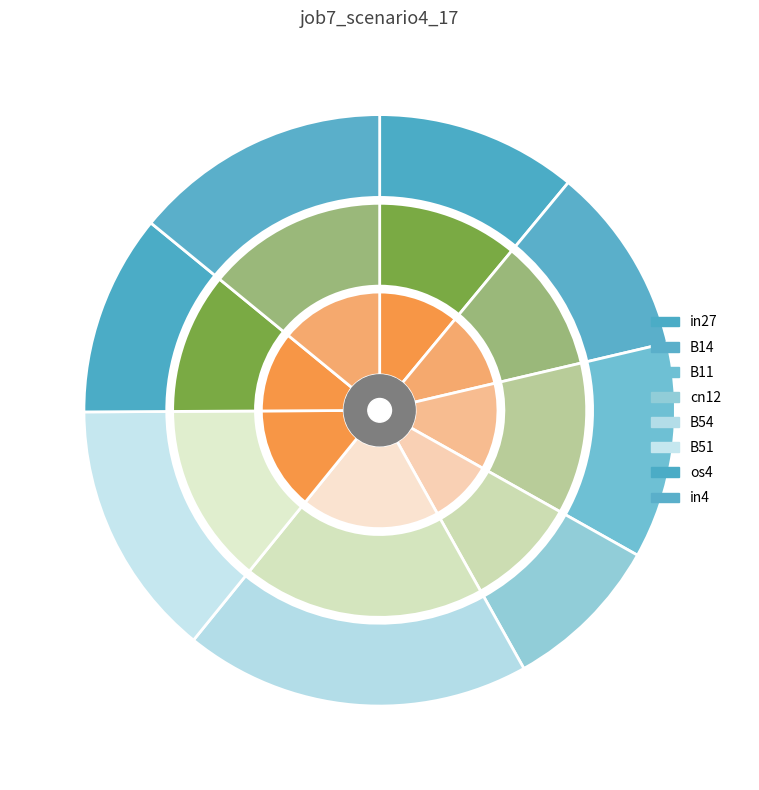

Is there a majority slice in this chart?

No